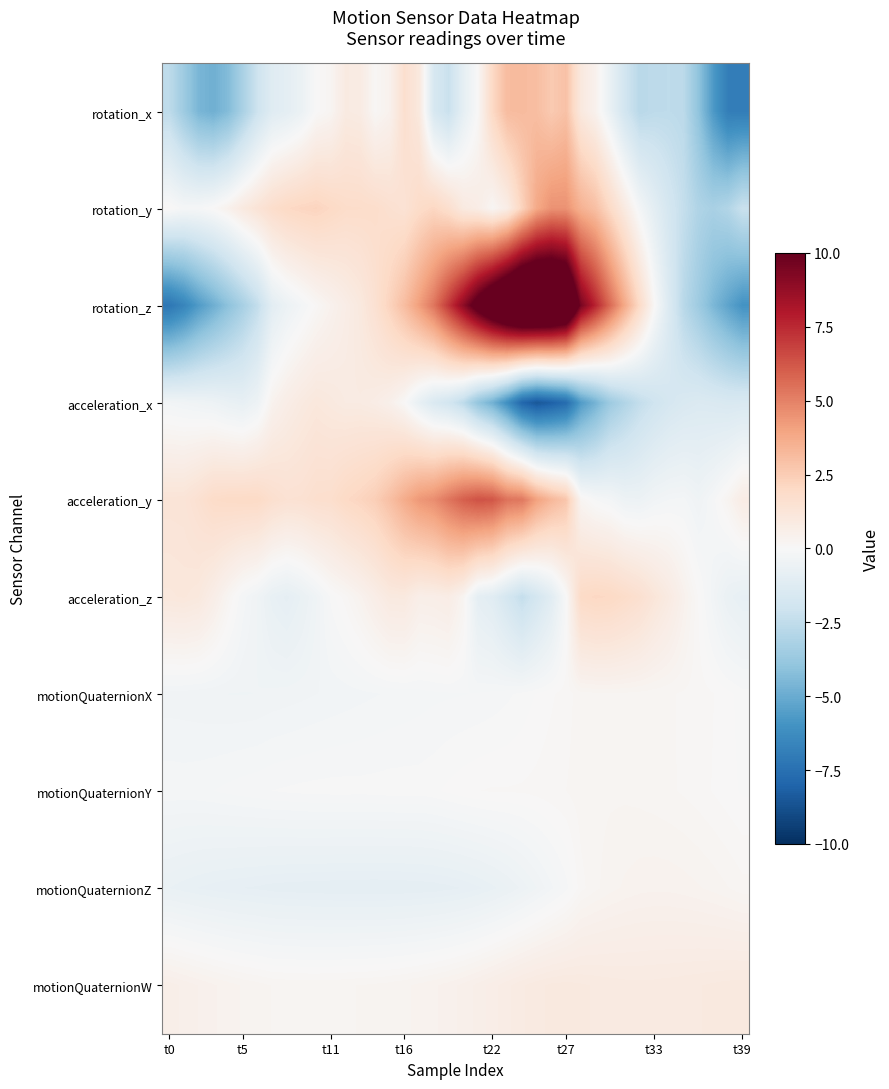

Which label corresponds to the smallest value in the chart?

25